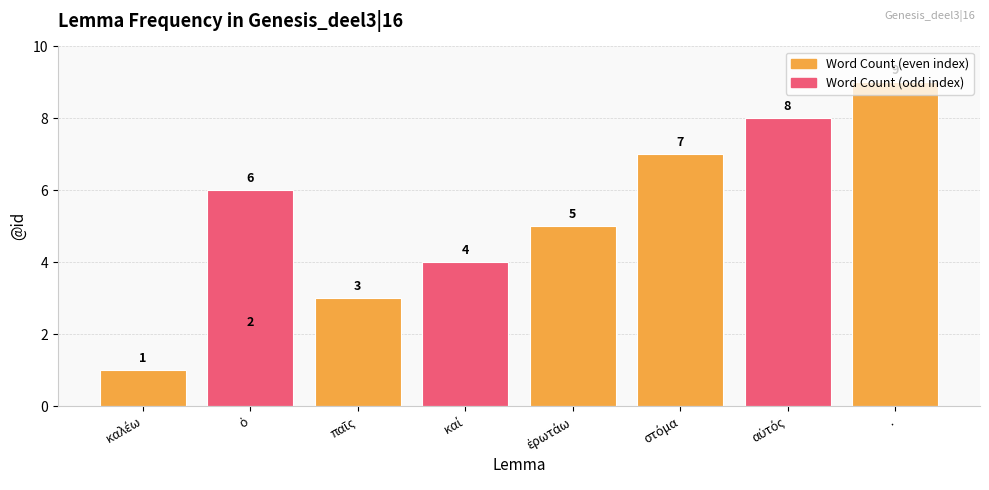

What is the difference between the second highest and second lowest values?

6